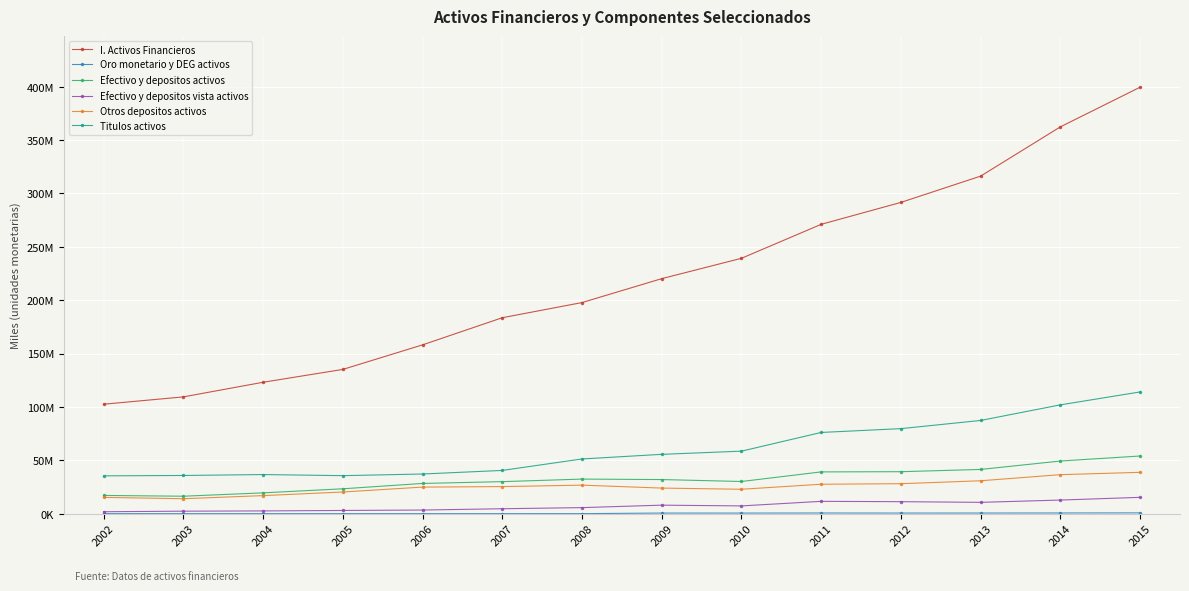

Is this an area chart (filled region under the line)?

No